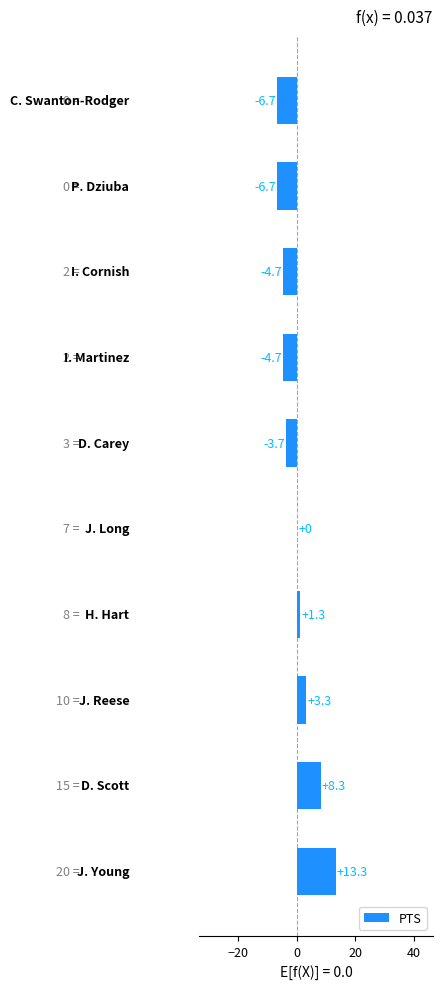

What is the smallest value displayed?

-6.7